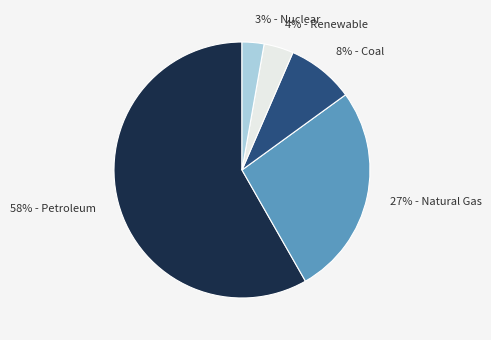

Which slice is the smallest?

3% - Nuclear